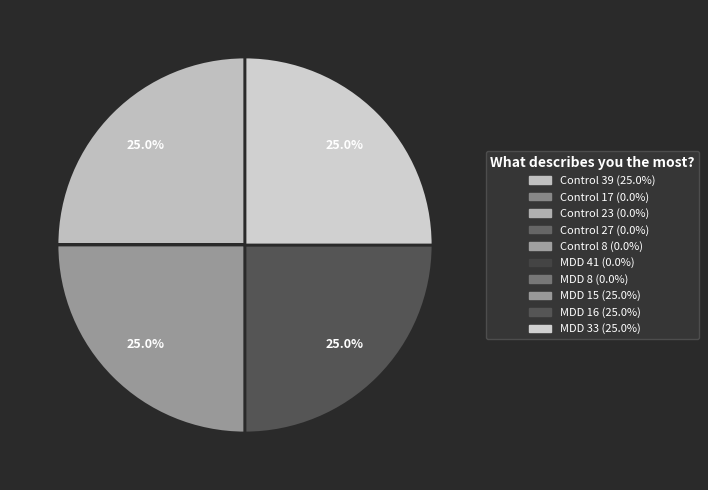

How much of the chart is everything except MDD 8?

100.0%